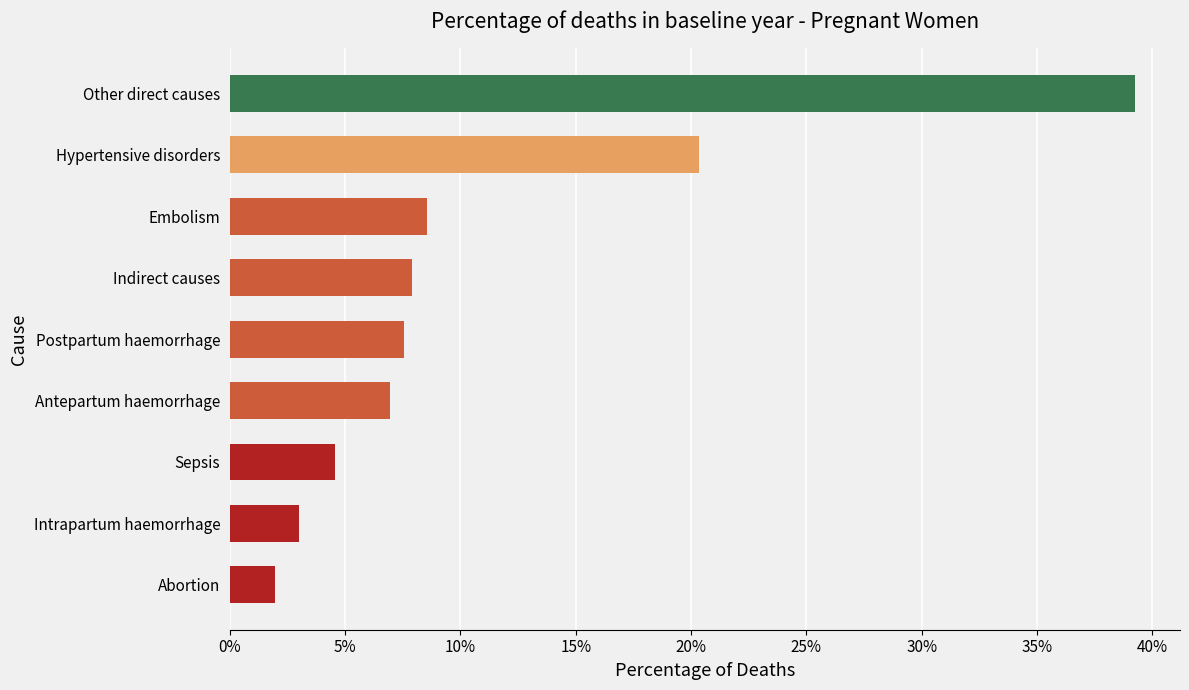

Which category has the highest value across all series?

Other direct causes